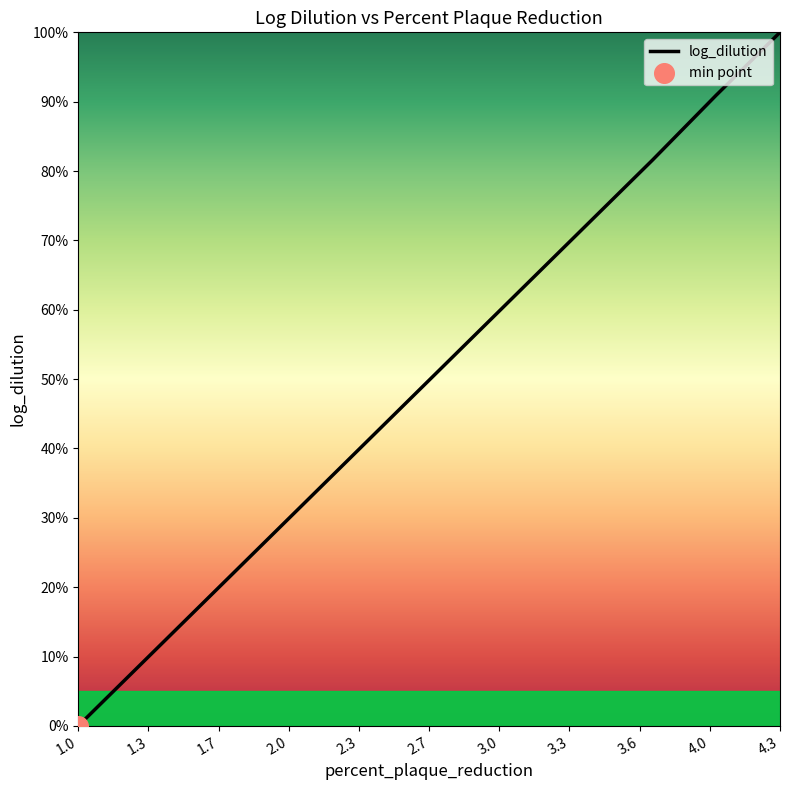

What is the difference between the maximum and minimum values?

100.0